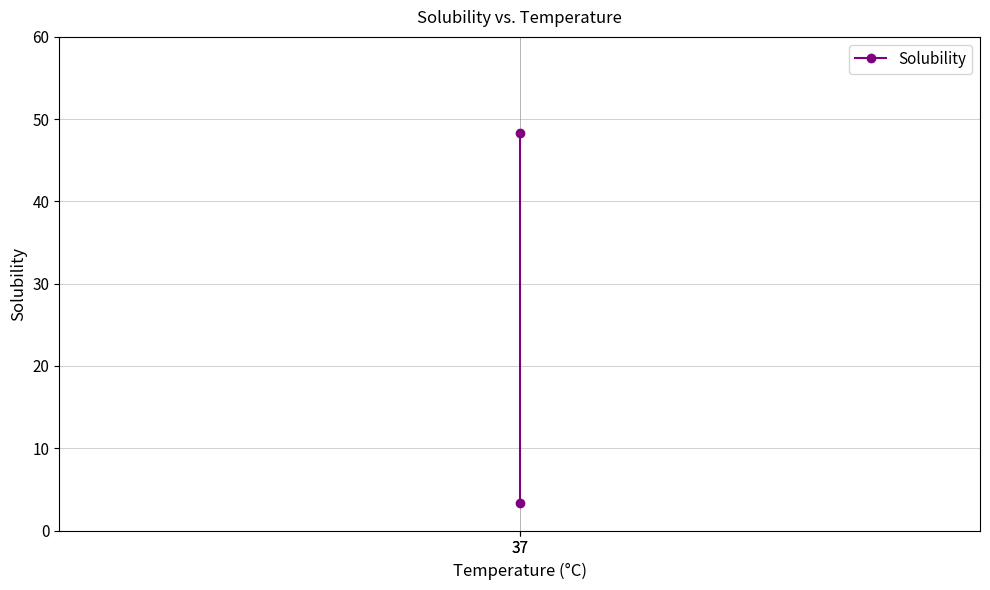

Reading right to left, transcribe all the data shown in this chart.

37=3.3	37=48.3